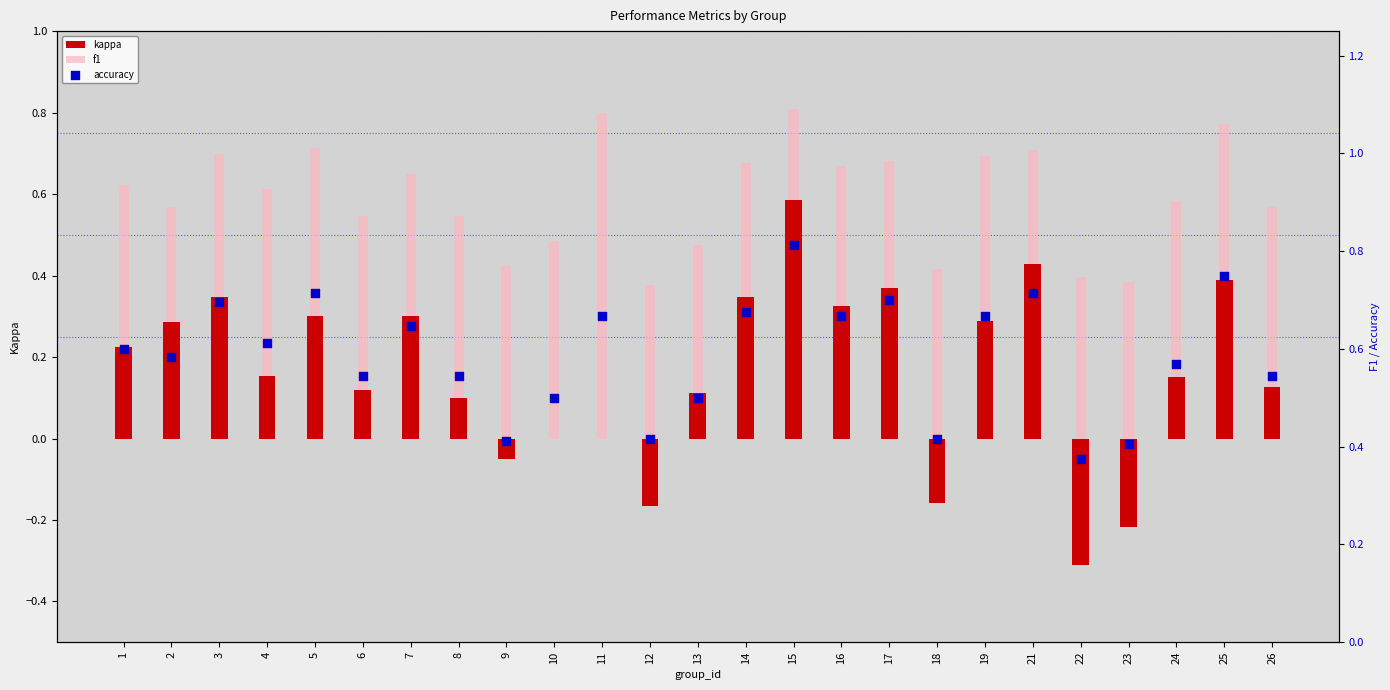

At how many categories does at least one series exceed 0?

25